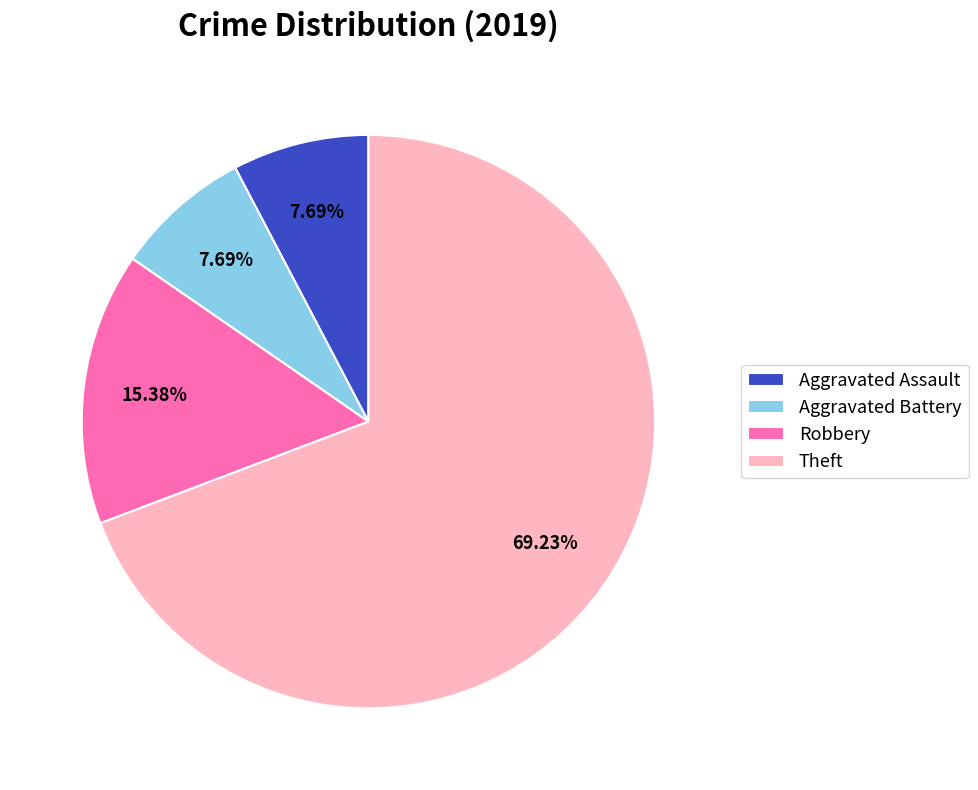

What is the largest slice in the pie chart?

Theft